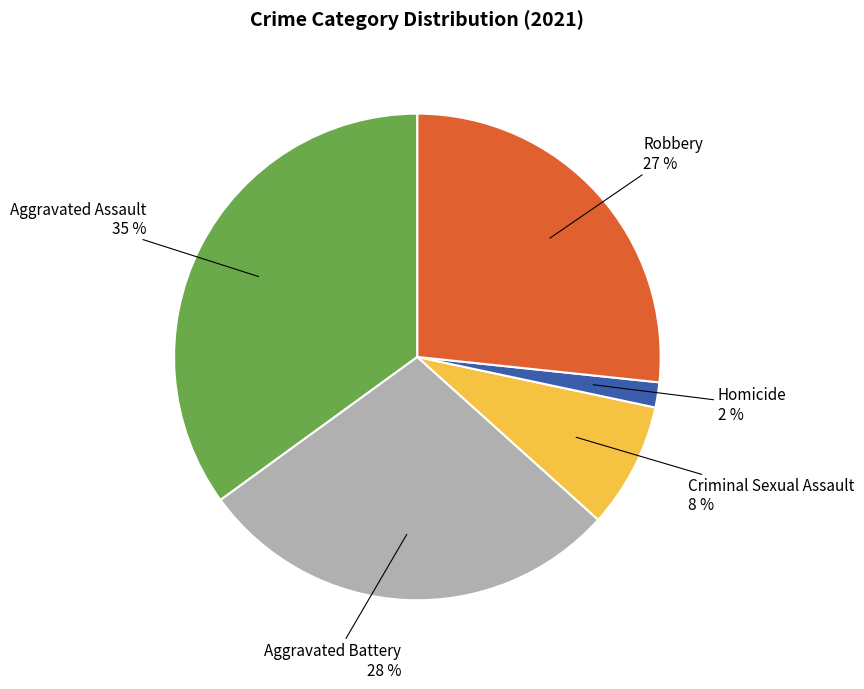

To the nearest percent, what is the difference between the largest and smallest slice percentages?

33%